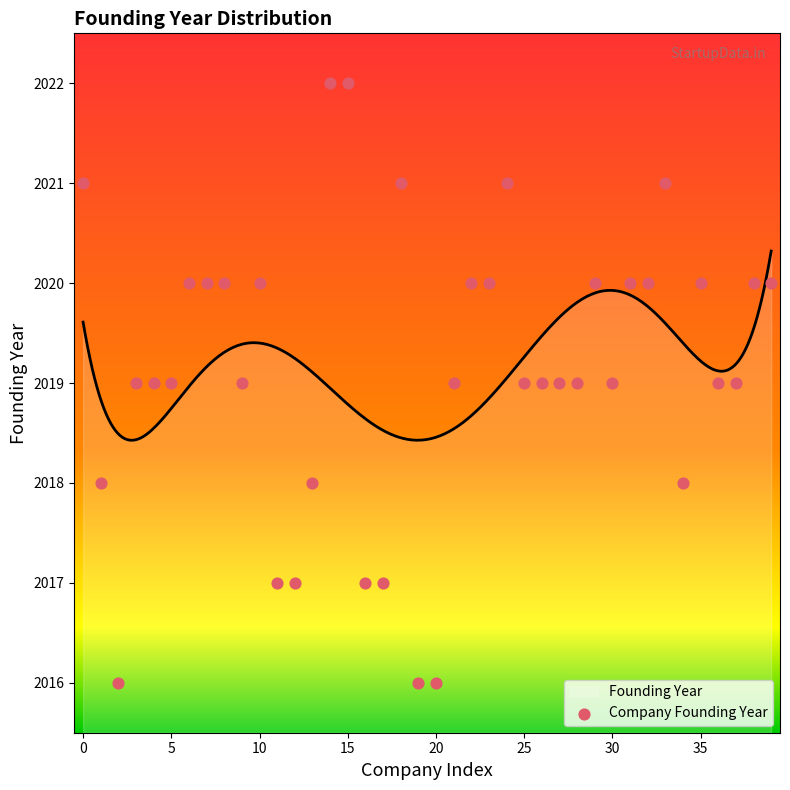

Approximately how many times larger is the value at 34 compared to 15?

1.0